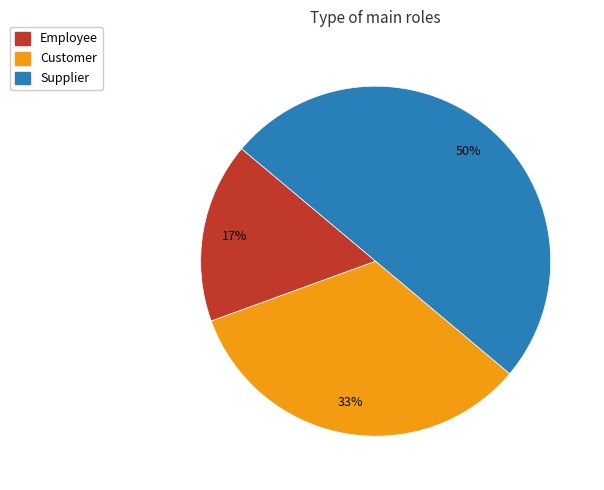

Does Customer account for over 50% of the chart?

No